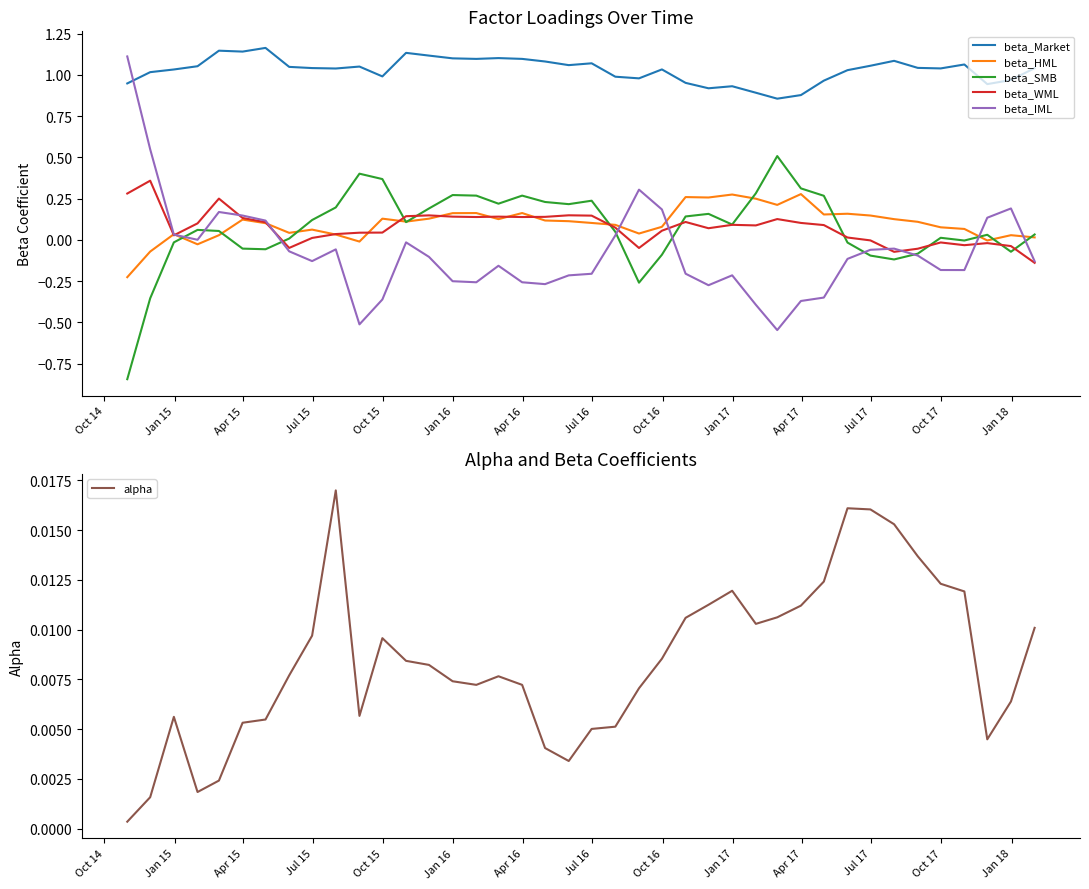

True or false: beta_Market and beta_SMB intersect in this chart.

False